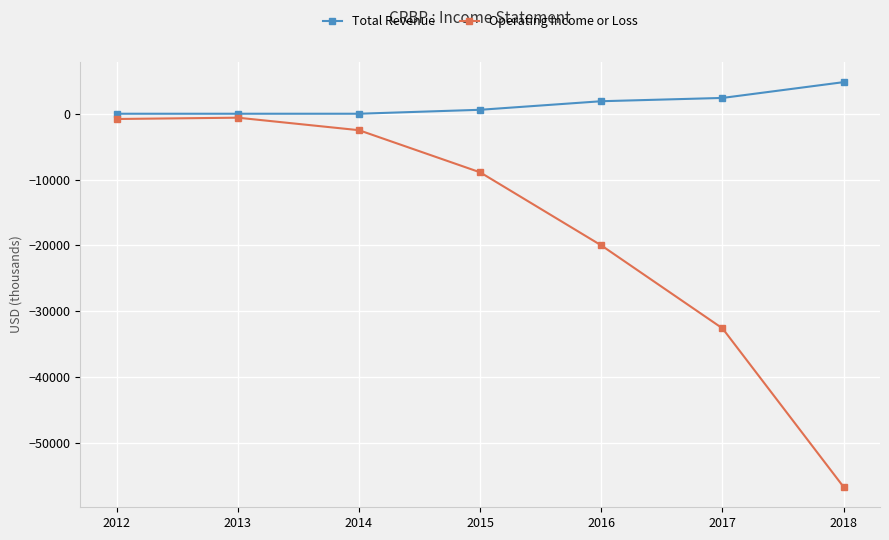

How many distinct data groups are displayed?

2